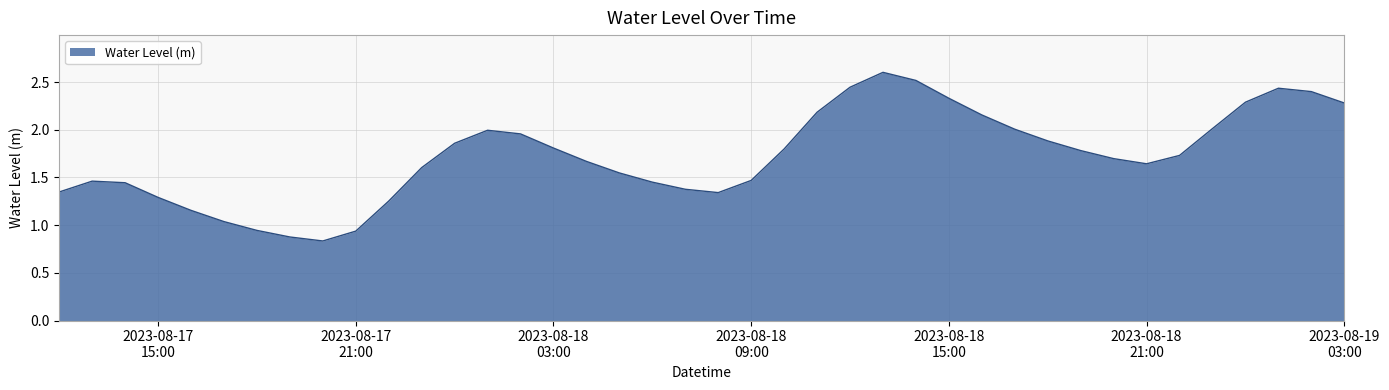

What is the sum of all values?

68.9